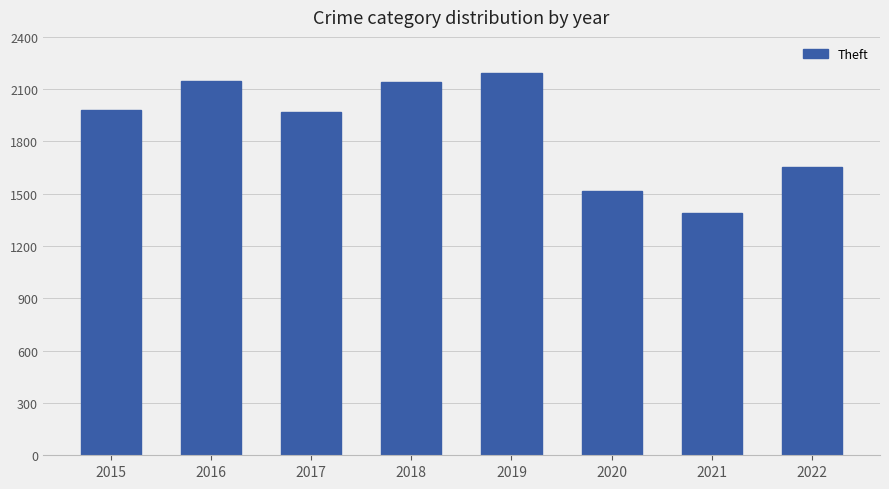

Between 2020 and 2022, which is larger?

2022